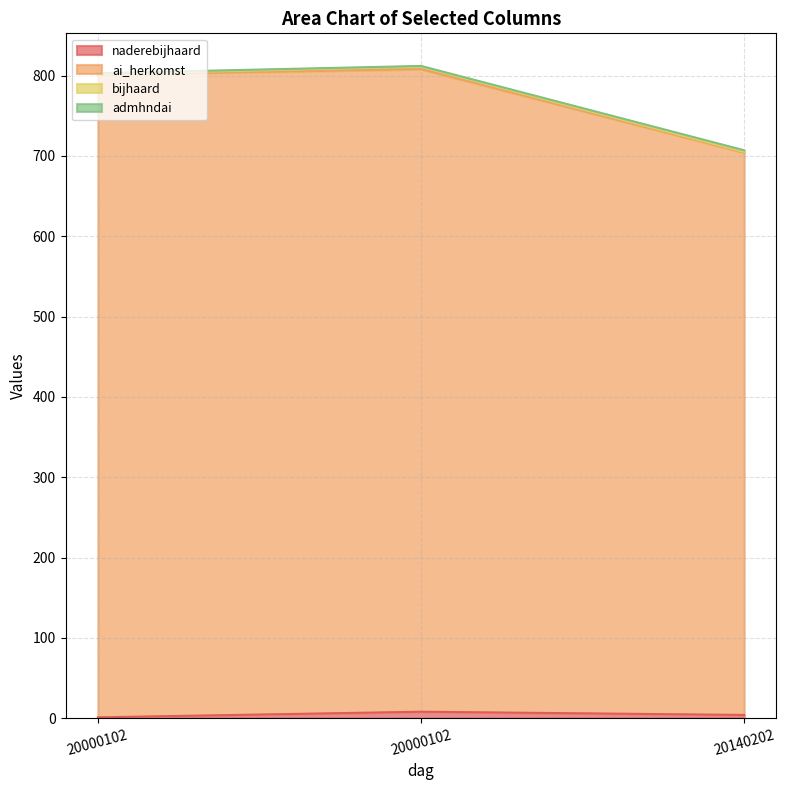

Reading left to right, list all the values displayed in this chart.

naderebijhaard: 1	8	4
ai_herkomst: 801	808	704
admhndai: 802	811	705